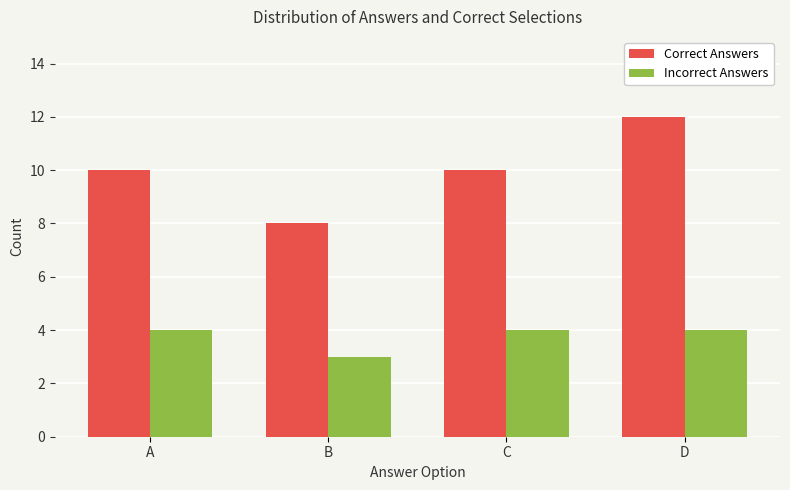

What is the value of the Correct Answers bar at the 4th from the left?

12